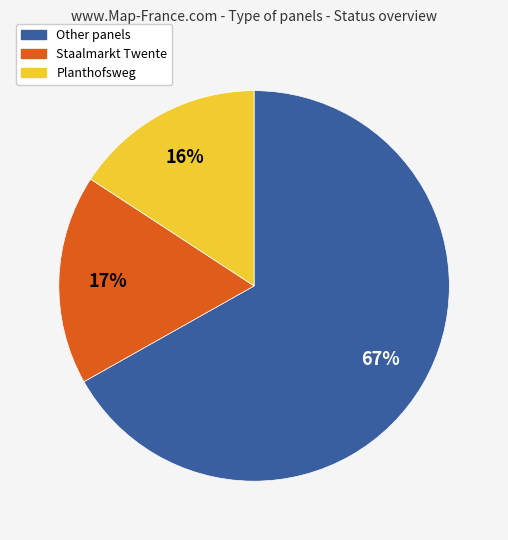

Do Staalmarkt Twente and Planthofsweg together represent more than half of the pie?

No